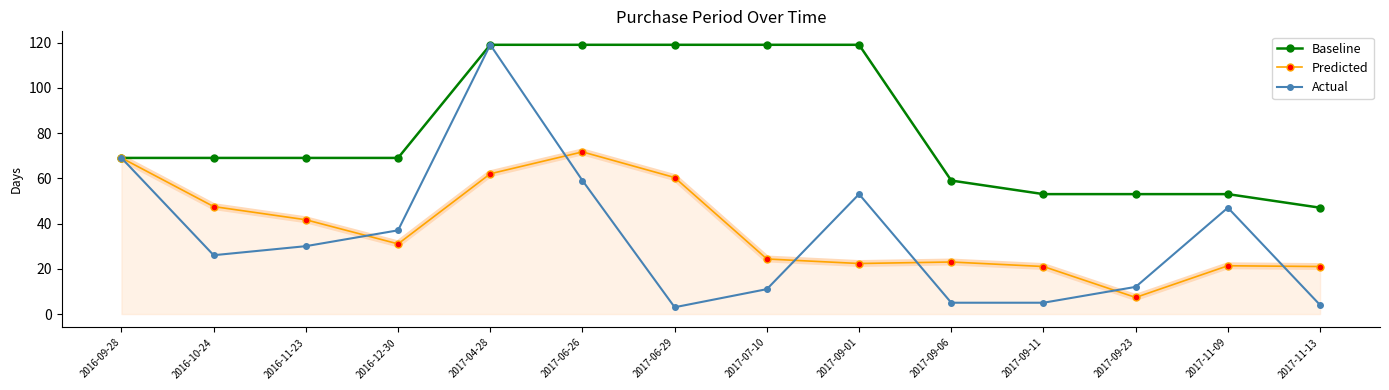

Which series has the largest total across all categories?

Baseline